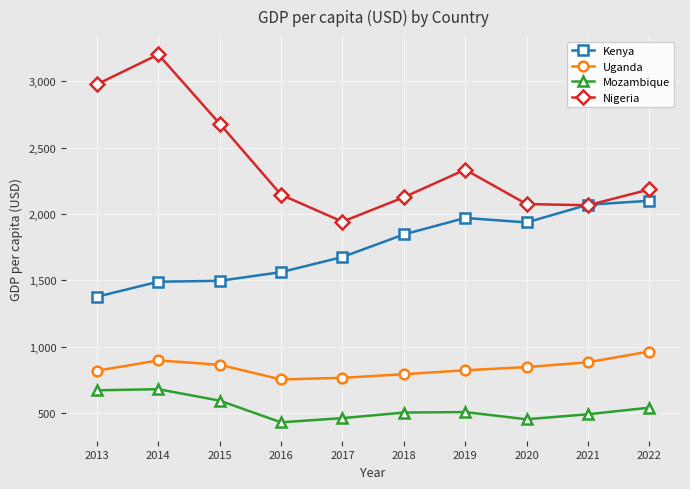

Does the chart have visible grid lines?

Yes